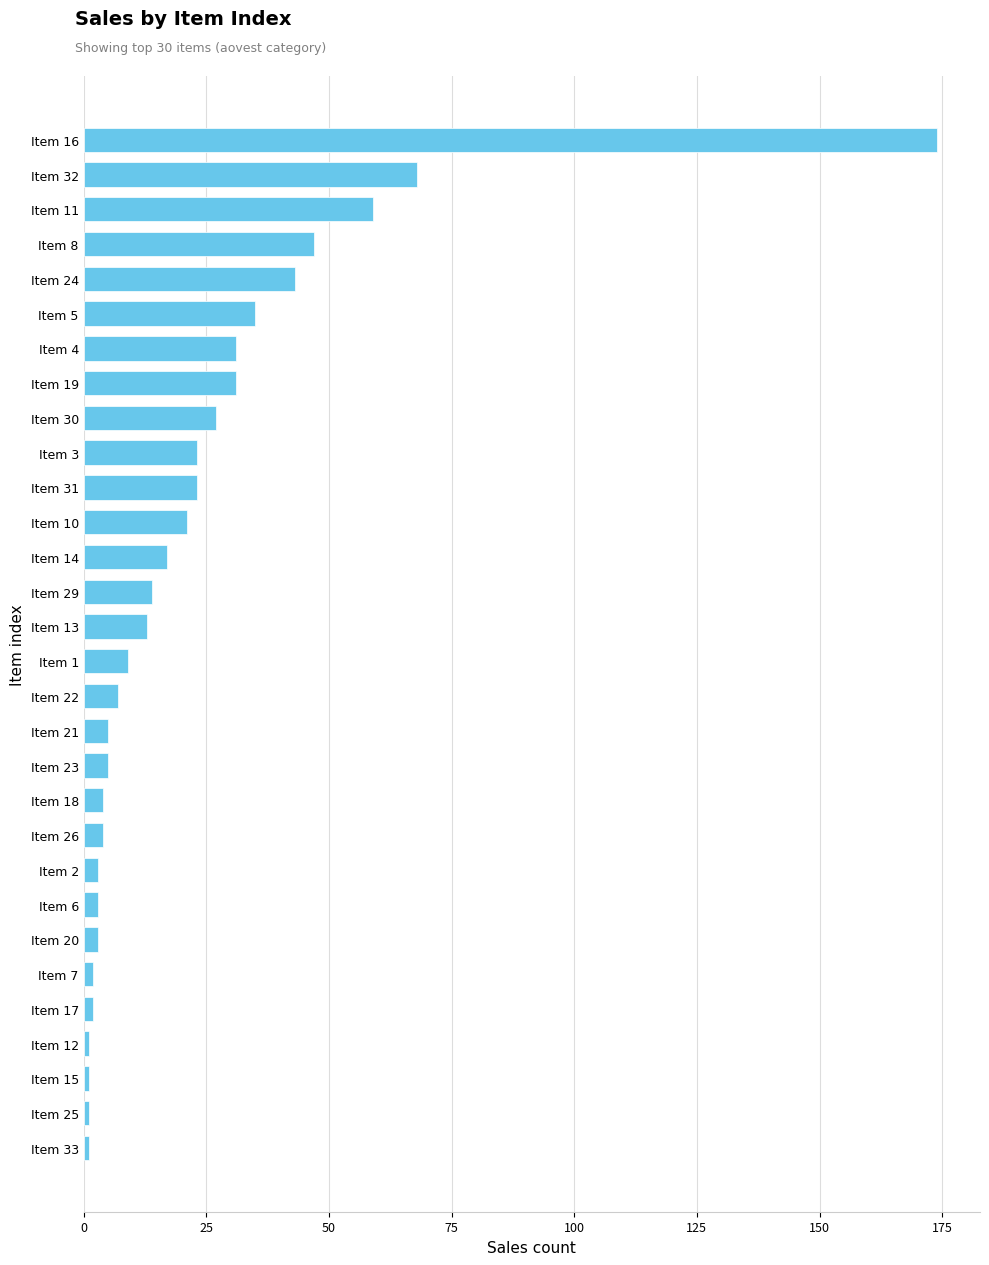

Which has a higher value, Item 13 or Item 32?

Item 32